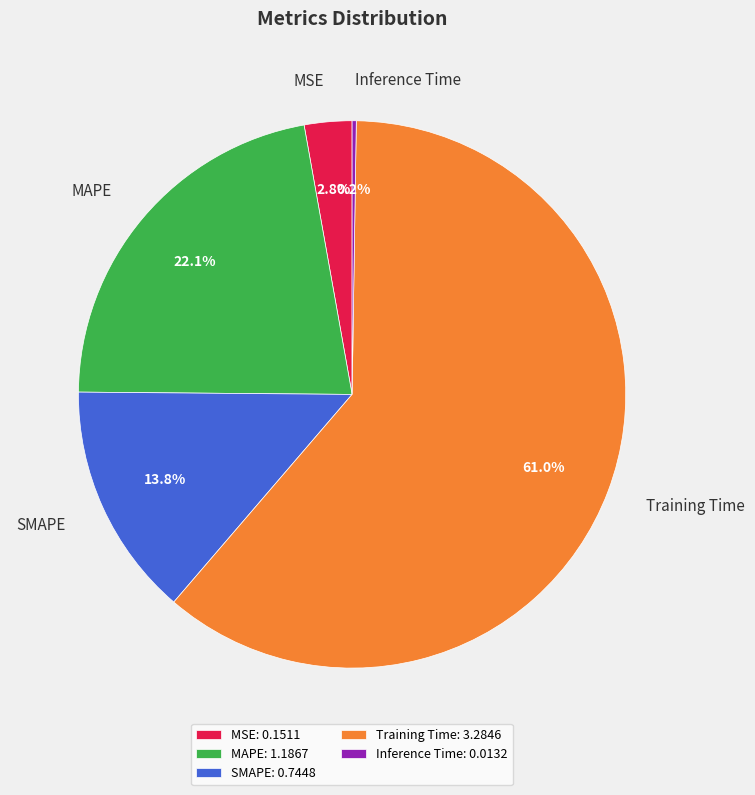

Which category accounts for the majority?

Training Time